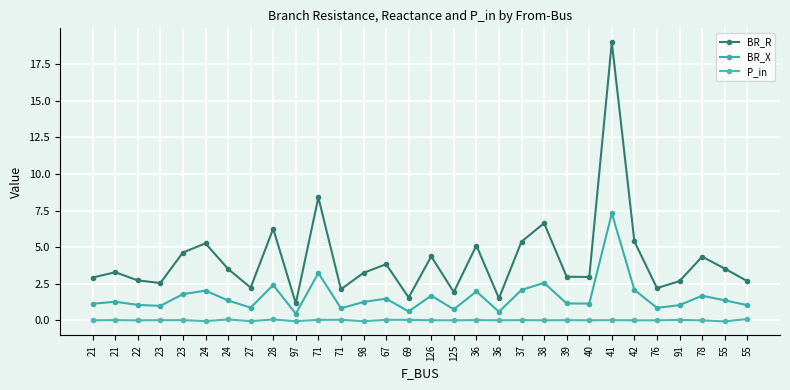

True or false: BR_X has a value of 1.0 at 22.

True